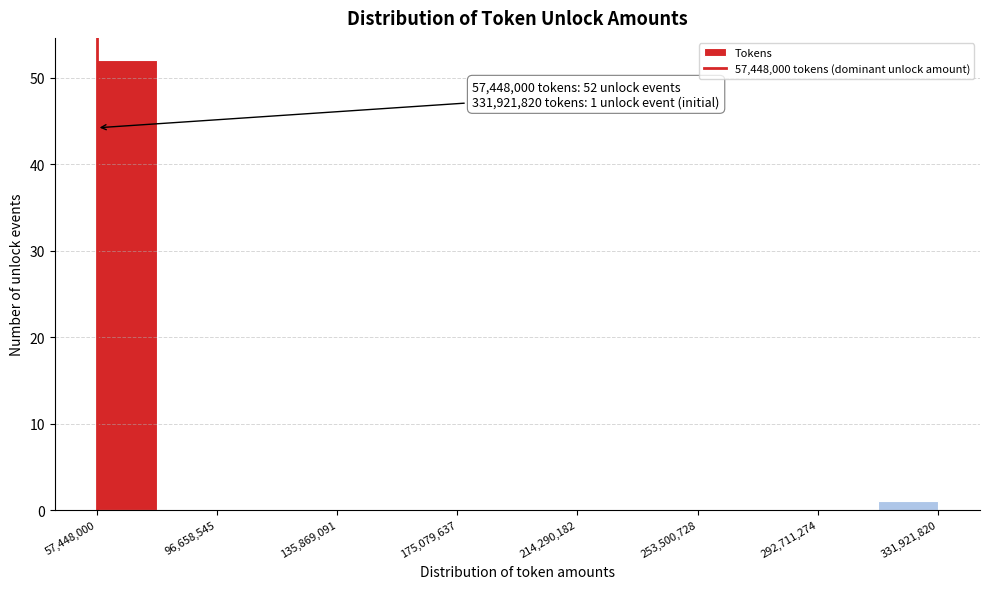

Around what value on the x-axis is the tallest bar? Give the approximate position of its centre, as read against the axis.

65000000